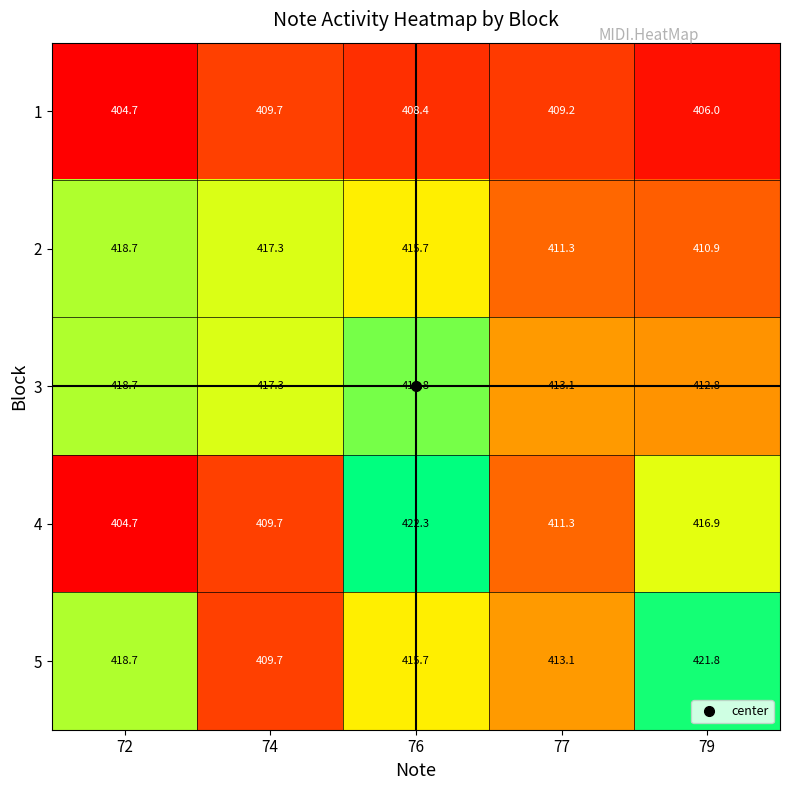

What is the minimum value shown in the chart?

404.7